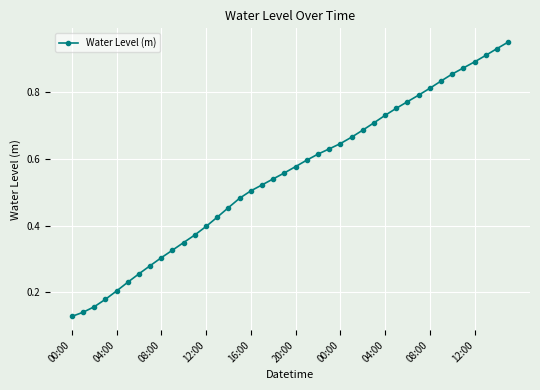

What is the sum of all values?

22.0